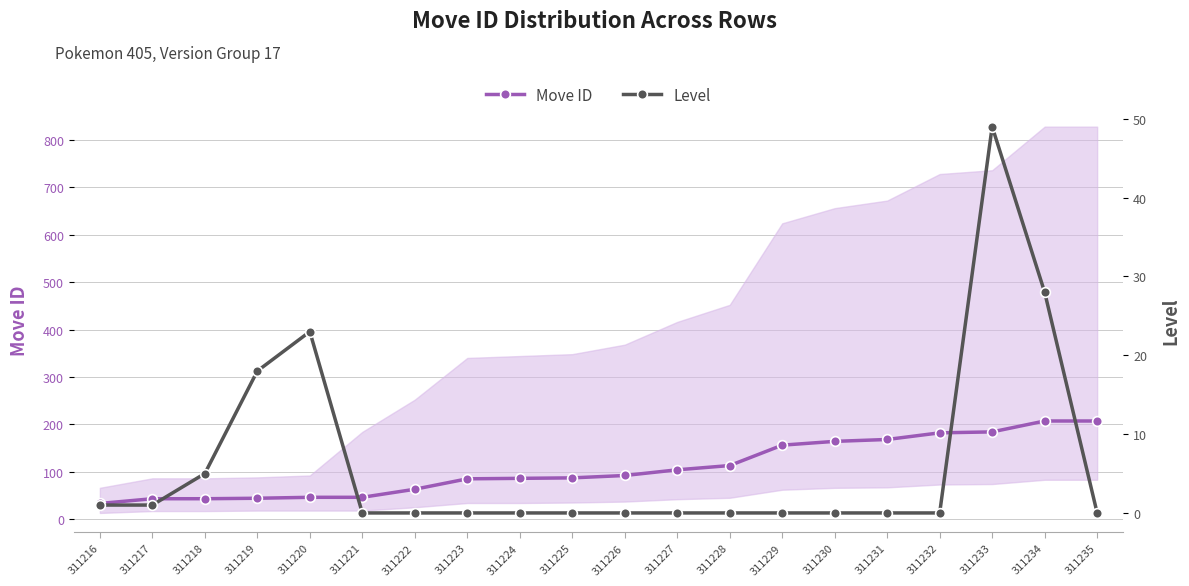

True or false: Level and Move ID cross at least once.

False